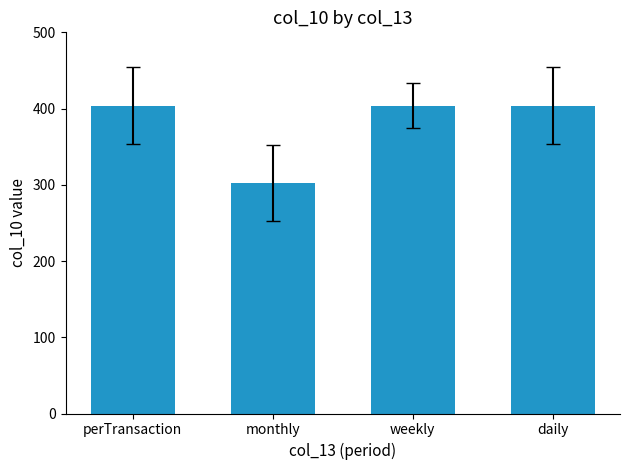

What is the approximate value at daily?

404.0